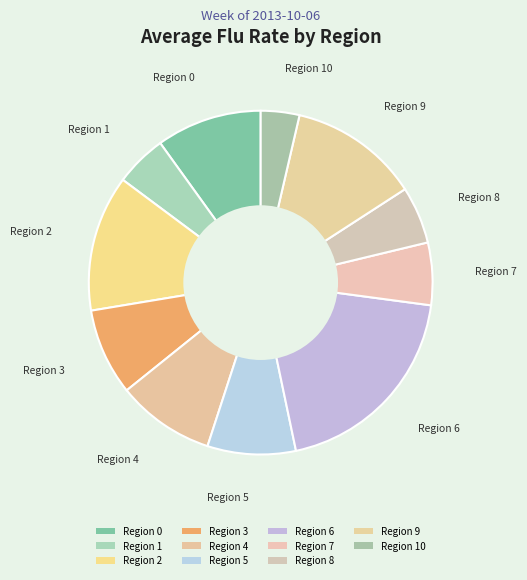

What percentage is the Region 2 slice, to the nearest percent?

13%